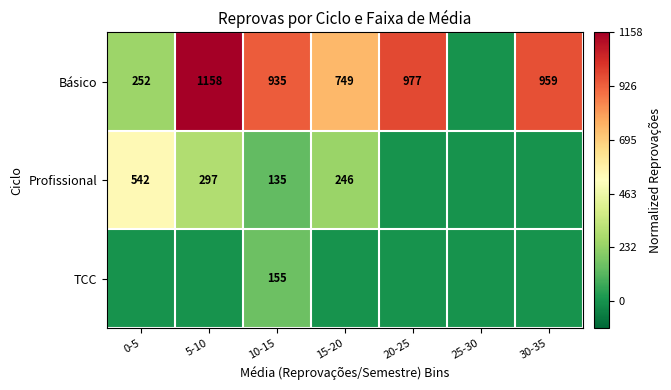

The Básico series shows 1446 at 20-25. True or false?

False